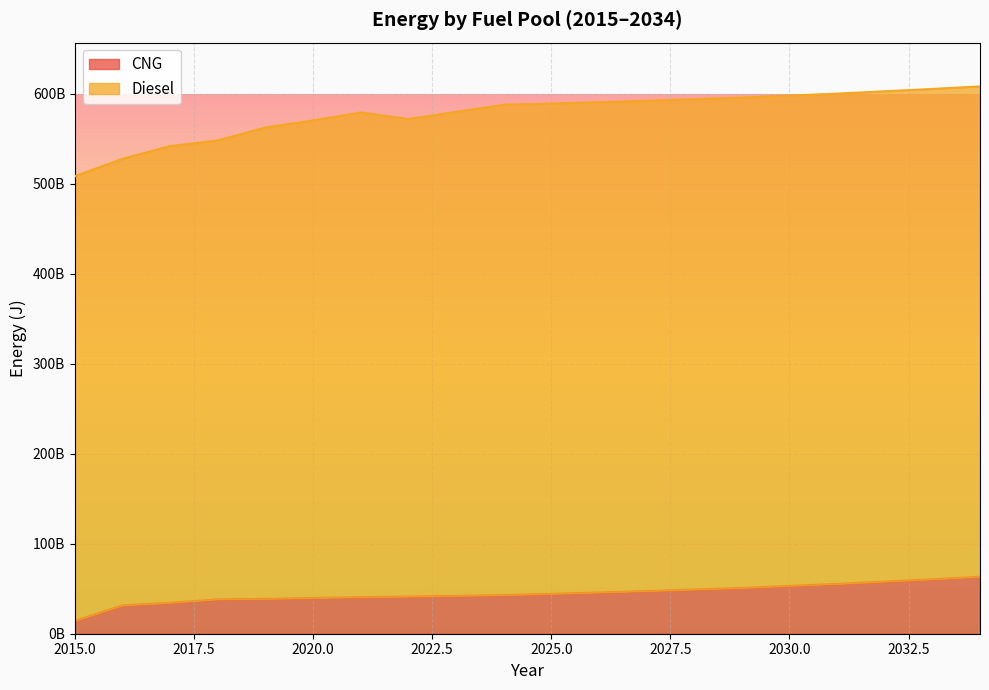

The value at 2031 is 14039323264. True or false?

False